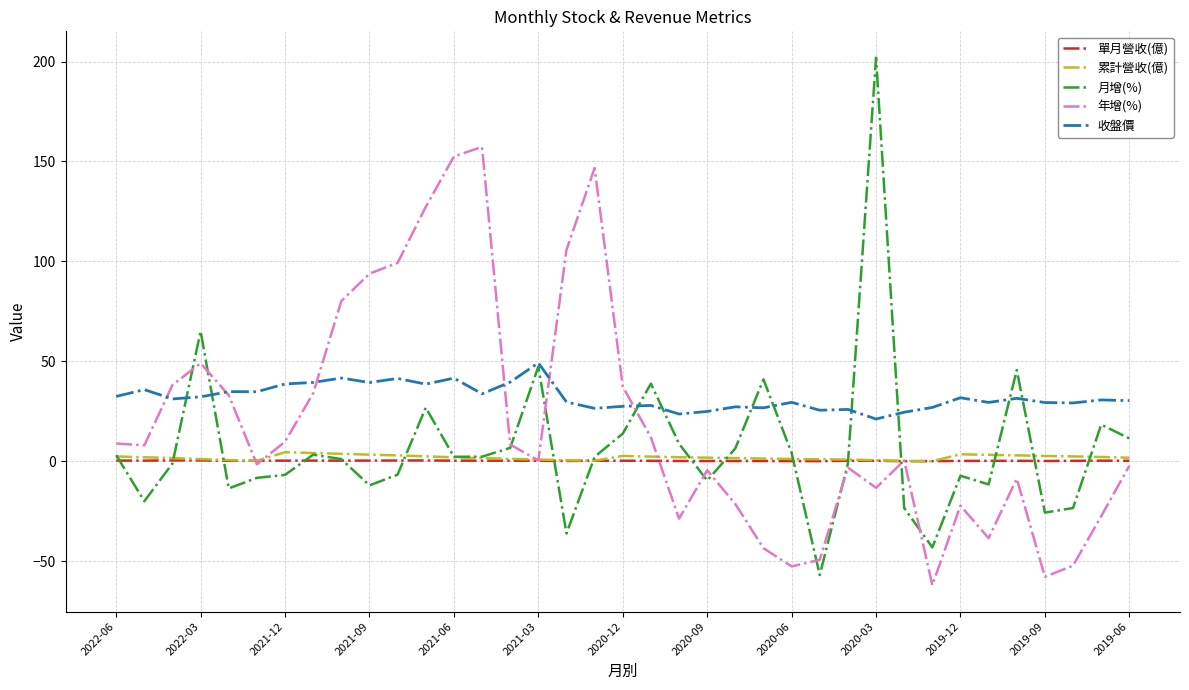

True or false: 收盤價 and 單月營收(億) cross at least once.

False